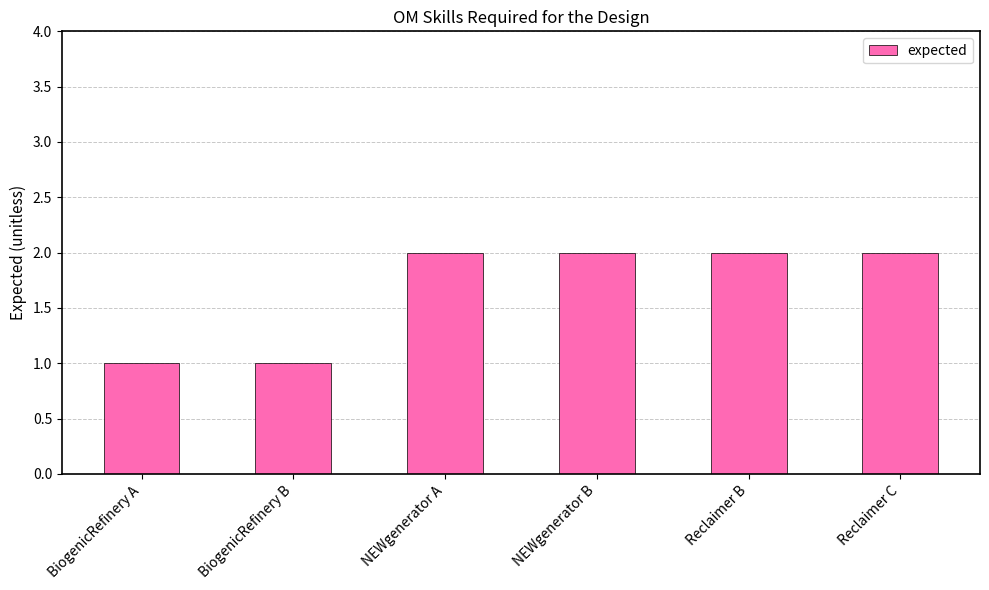

What is the value of the 2nd bar from the left?

1